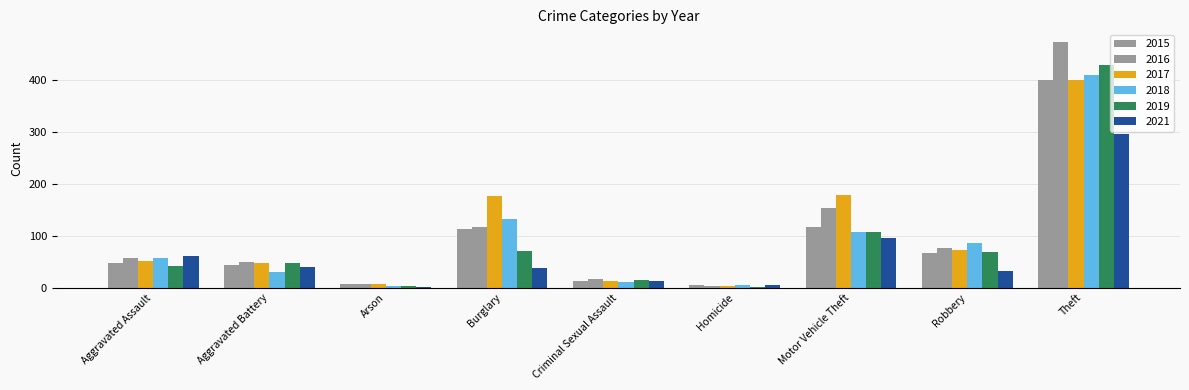

At which category is the sum across all series the highest?

Theft